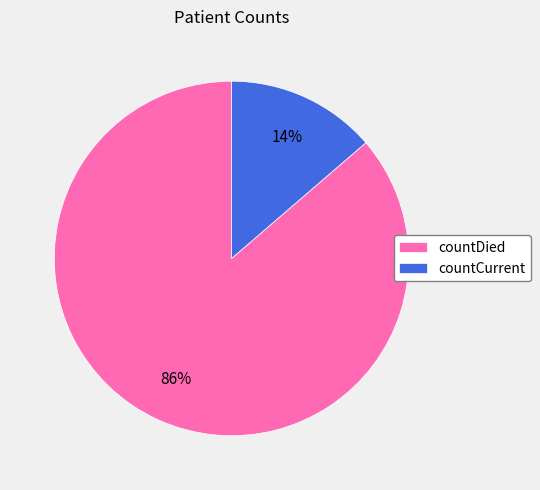

Is there a majority slice in this chart?

Yes